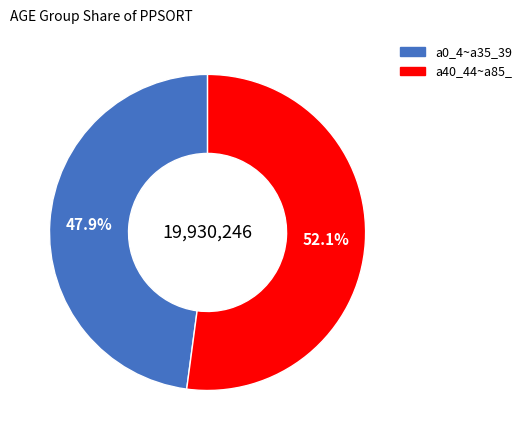

Count the number of slices in the pie.

2